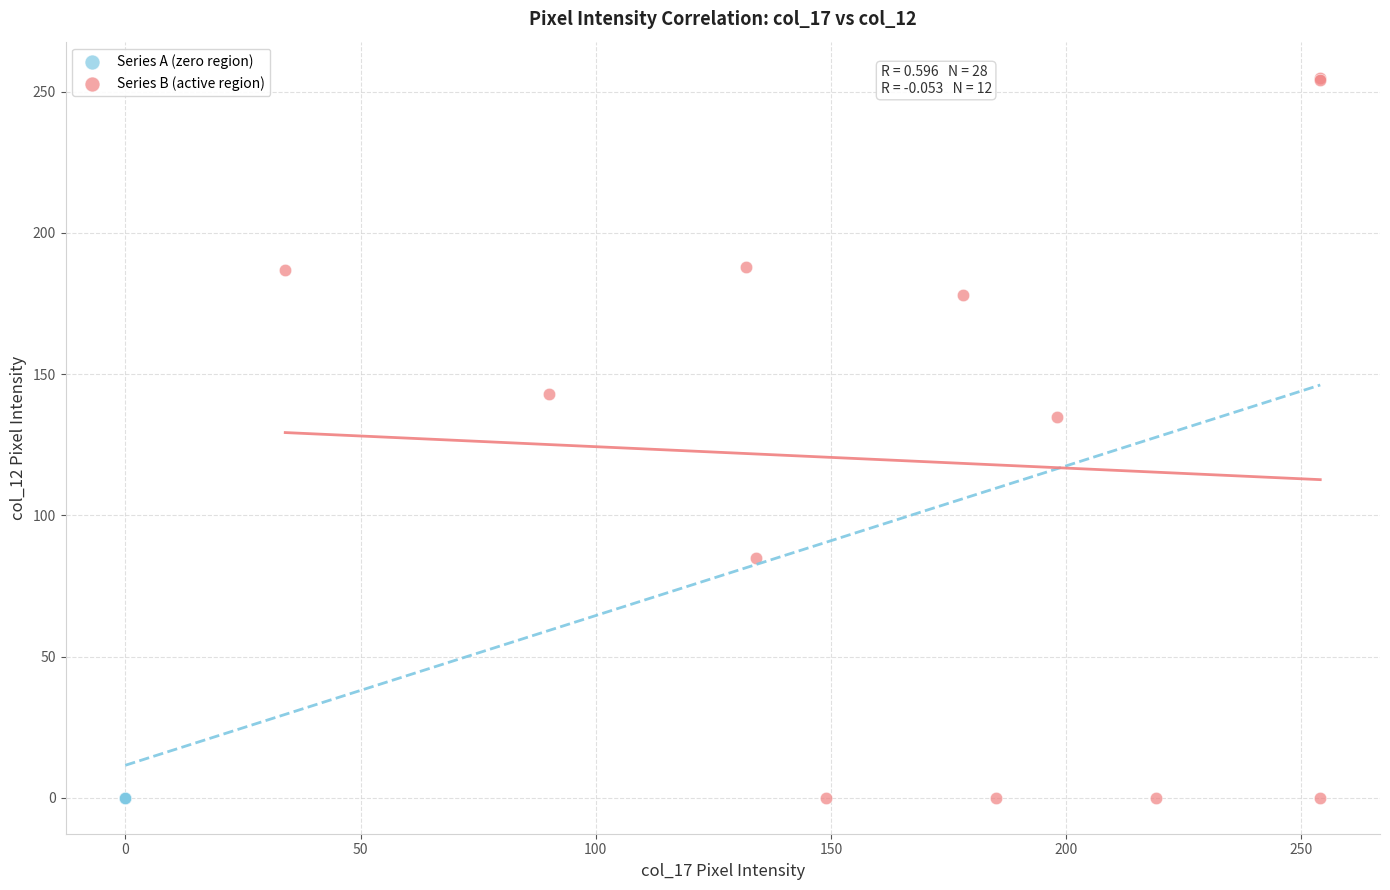

Which series reaches the maximum Y coordinate?

Series B (active region)